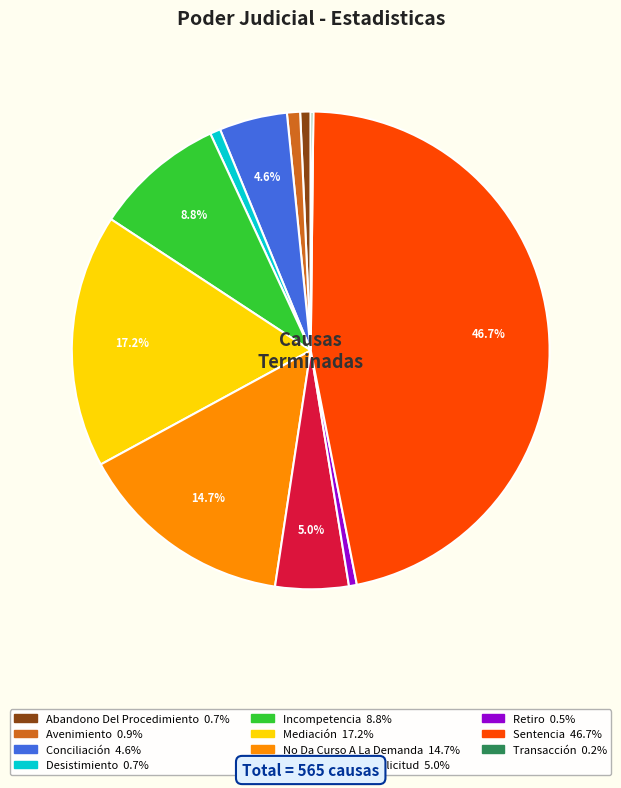

To the nearest percent, what portion does No Da Curso A La Solicitud represent?

5%